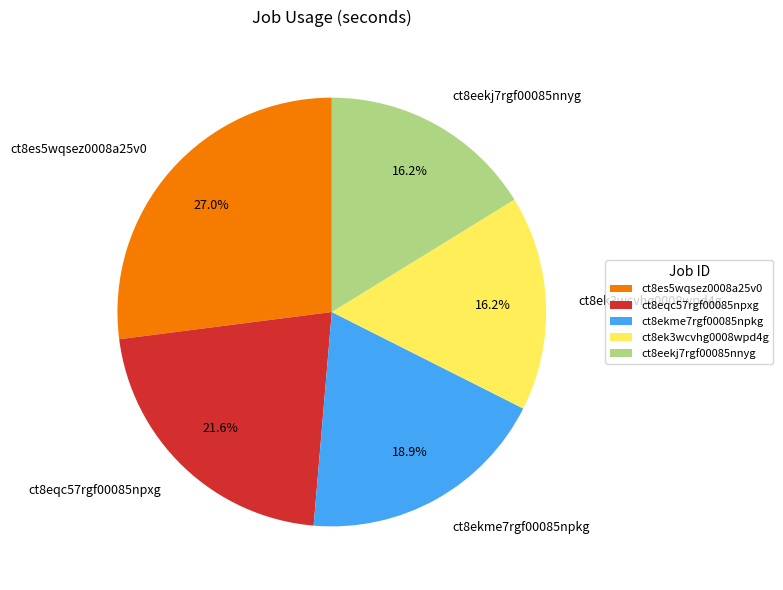

What percentage is the ct8es5wqsez0008a25v0 slice, to the nearest percent?

27%